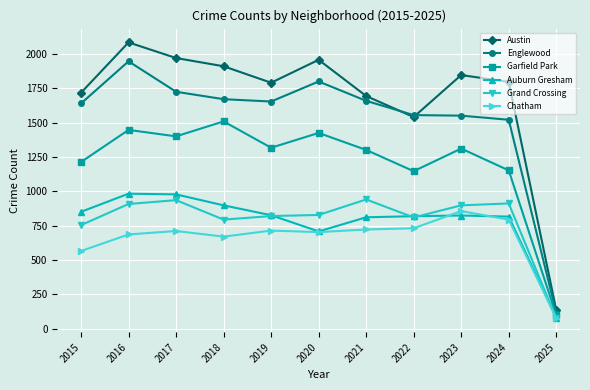

True or false: Grand Crossing has more than 1 points higher than both neighbors.

True